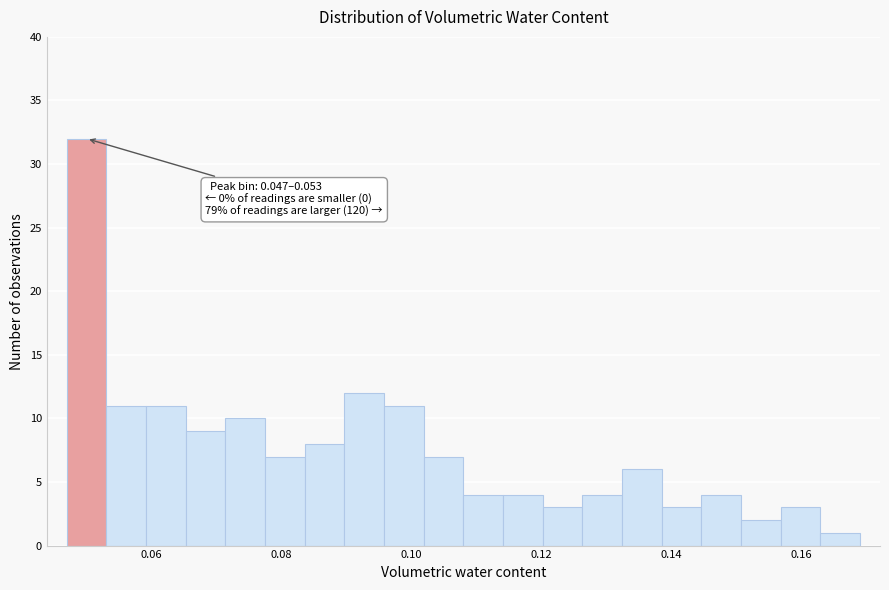

Around what value on the x-axis is the tallest bar? Give the approximate position of its centre, as read against the axis.

0.050